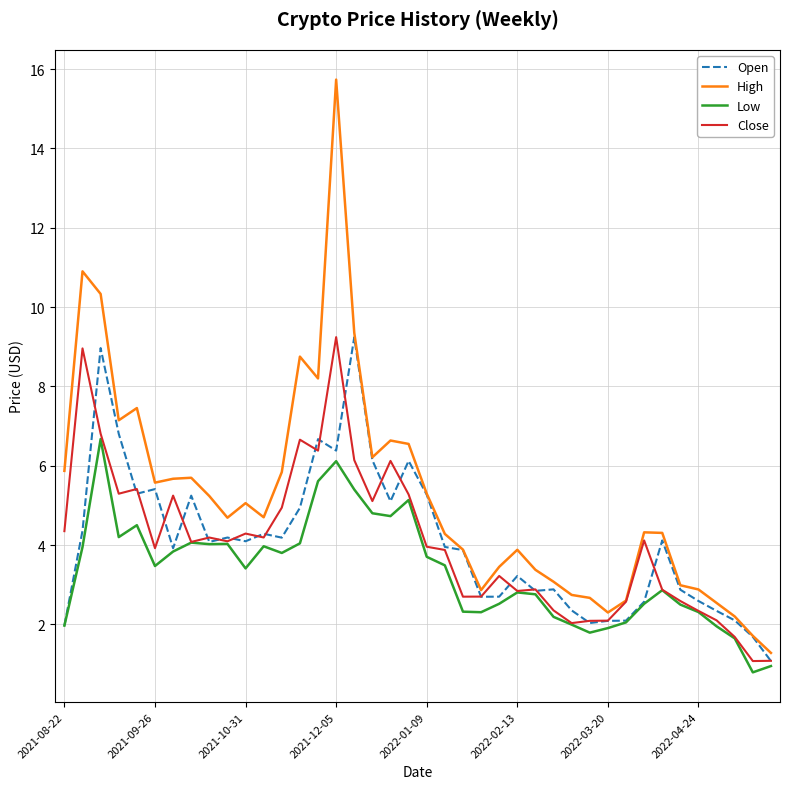

True or false: Low and High intersect in this chart.

False